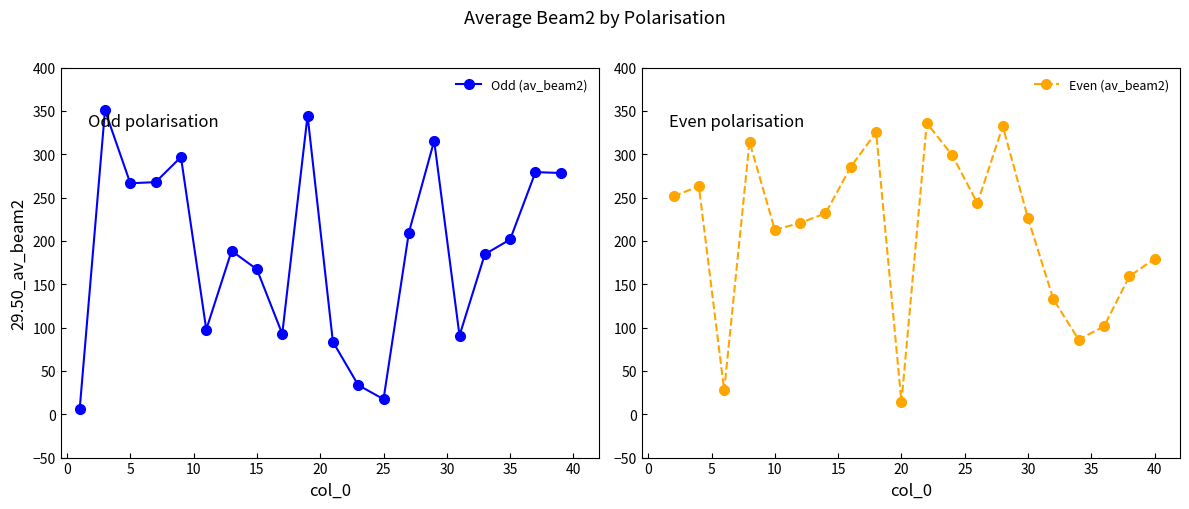

What is the maximum value for Odd (av_beam2)?

350.6